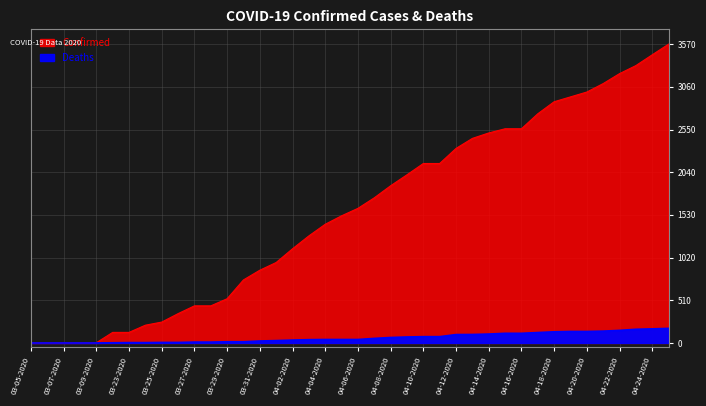

What is the average value of the Confirmed series?

1563